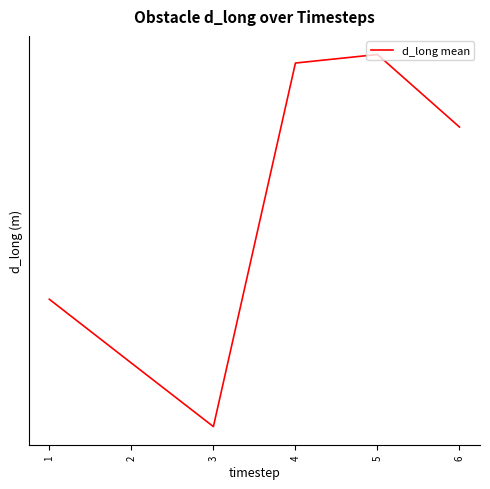

Is this an area chart (filled region under the line)?

No